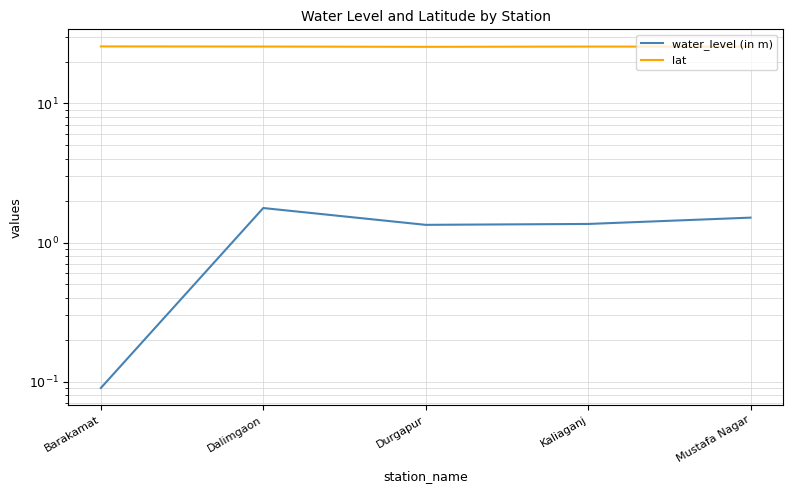

Count the lat values in the range 25 to 26.

5